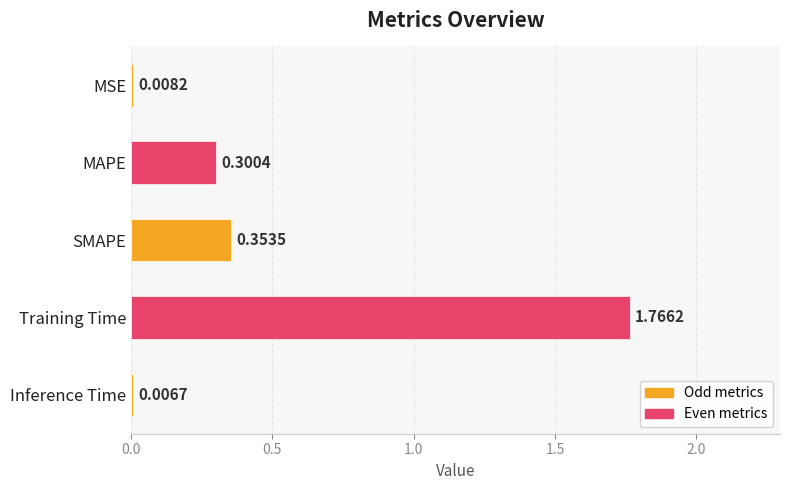

At which category does the chart reach its peak across all series?

Training Time